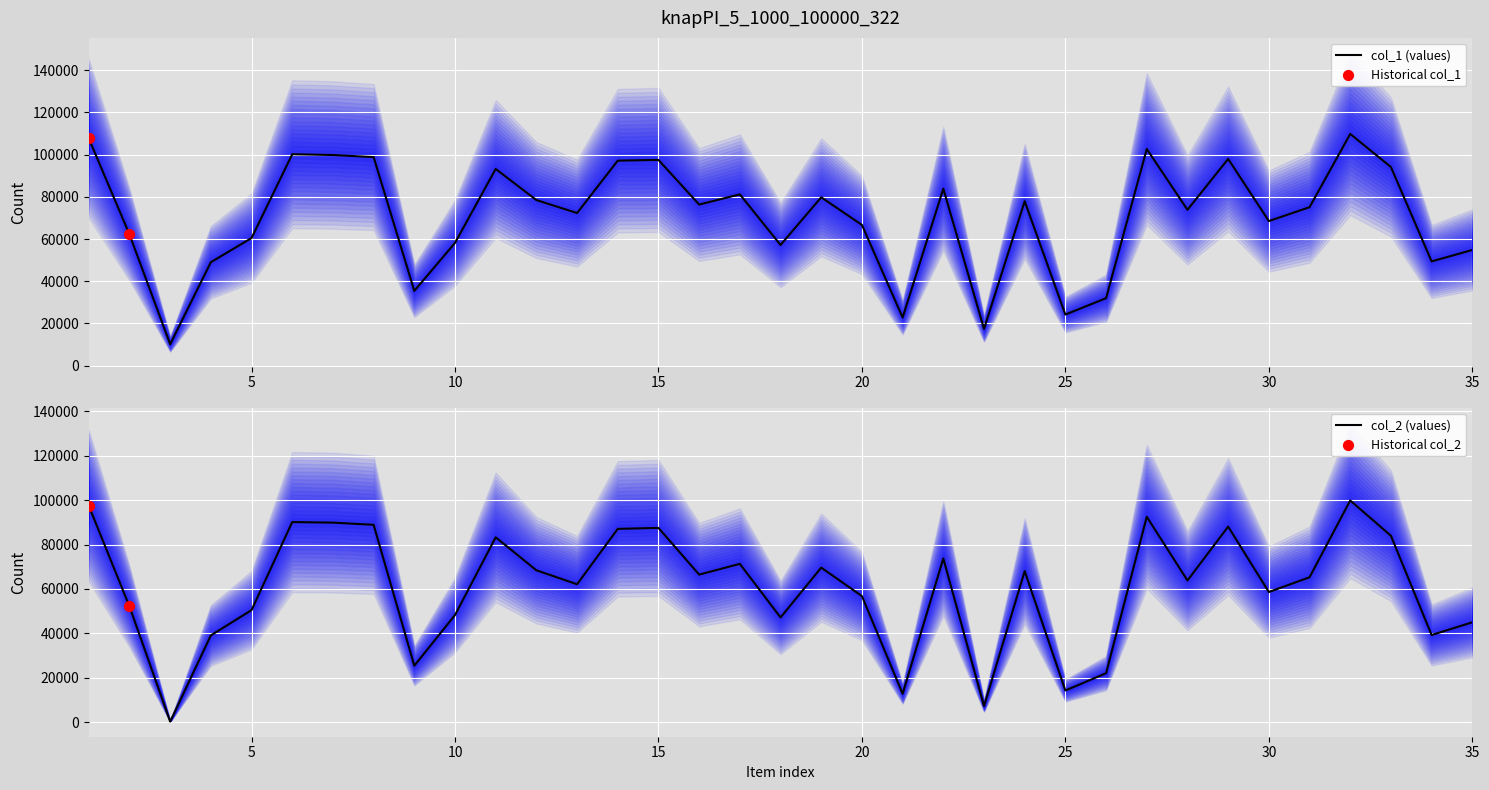

Is the value of col_1 at 1 greater than the value of col_2 at 16?

Yes